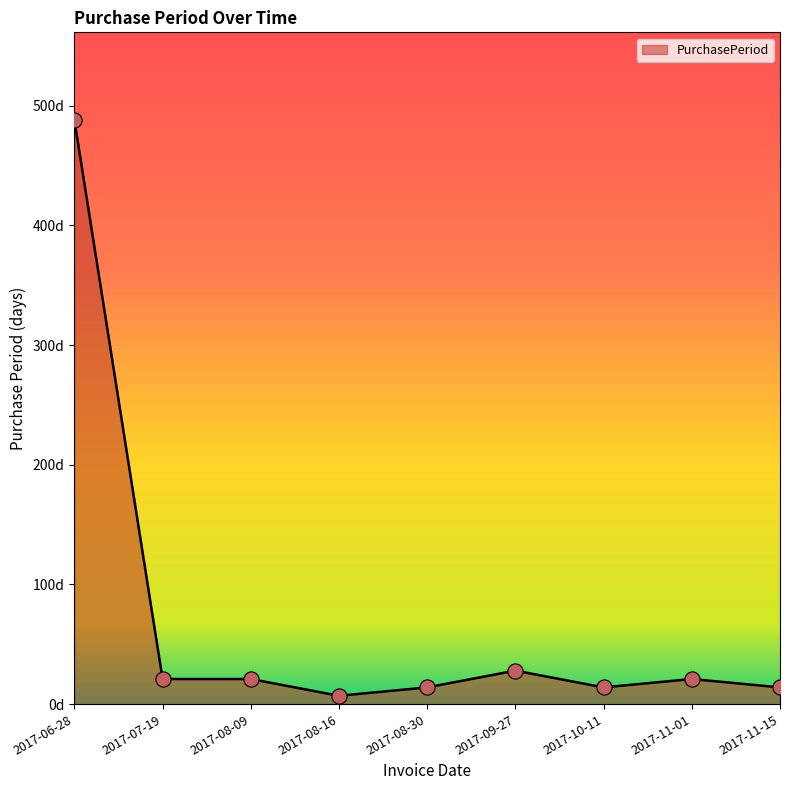

What is the ratio of the value at 2017-11-01 to the value at 2017-10-11?

1.5